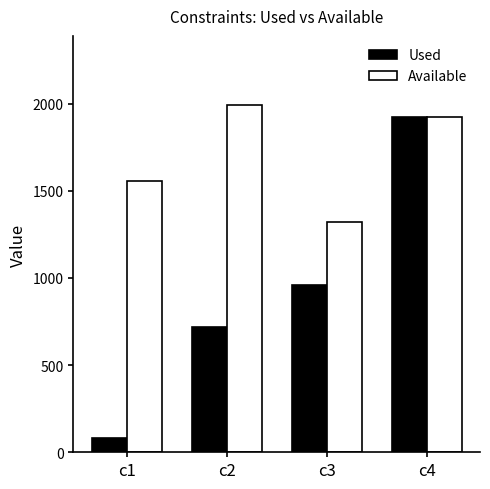

Rank the series by their maximum value, from highest to lowest.

Available, Used